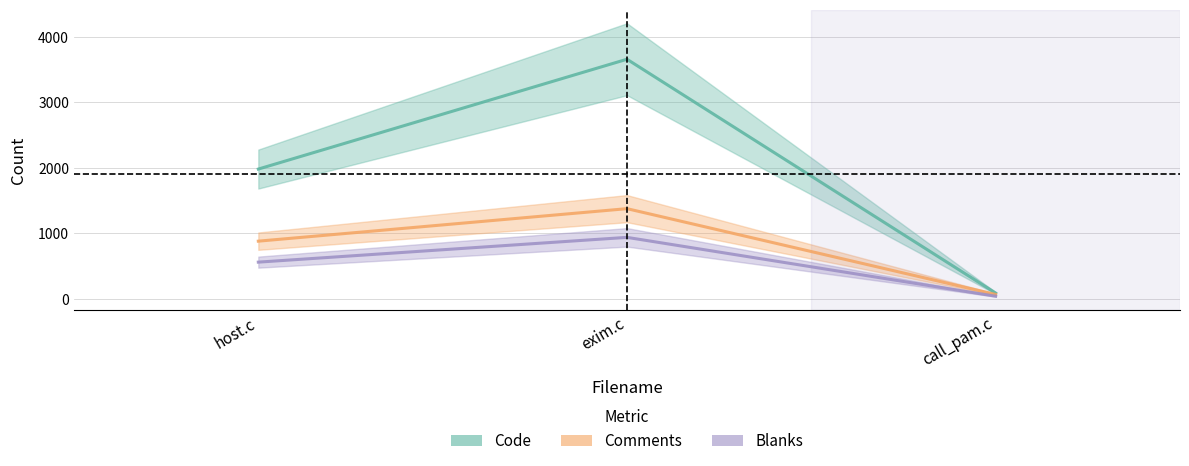

The value of Code at host.c is 1357. True or false?

False